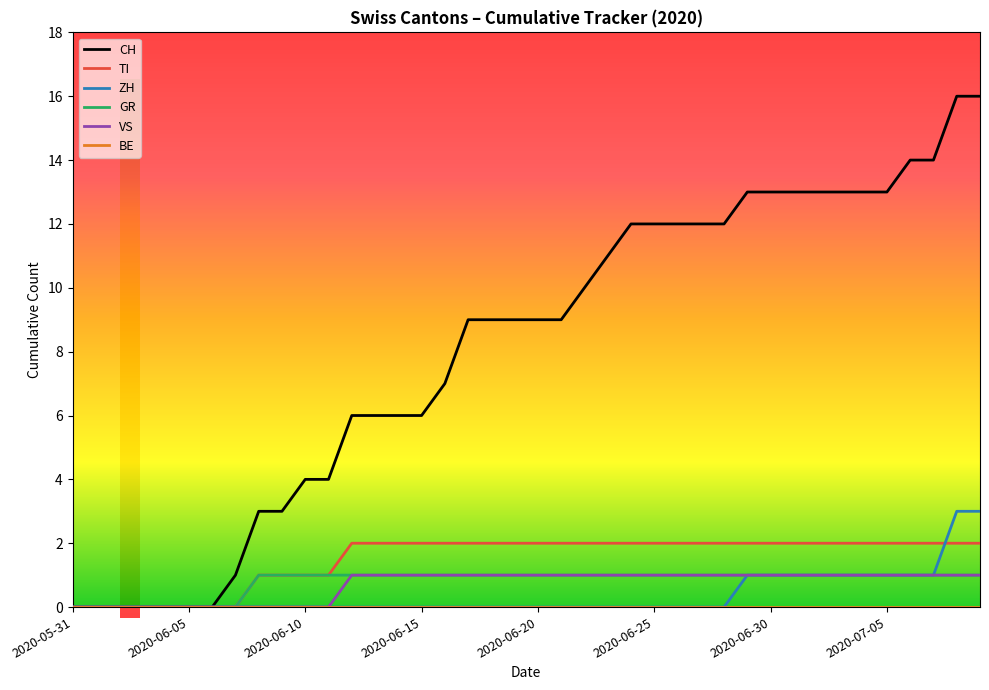

What is the highest value of the CH series?

16